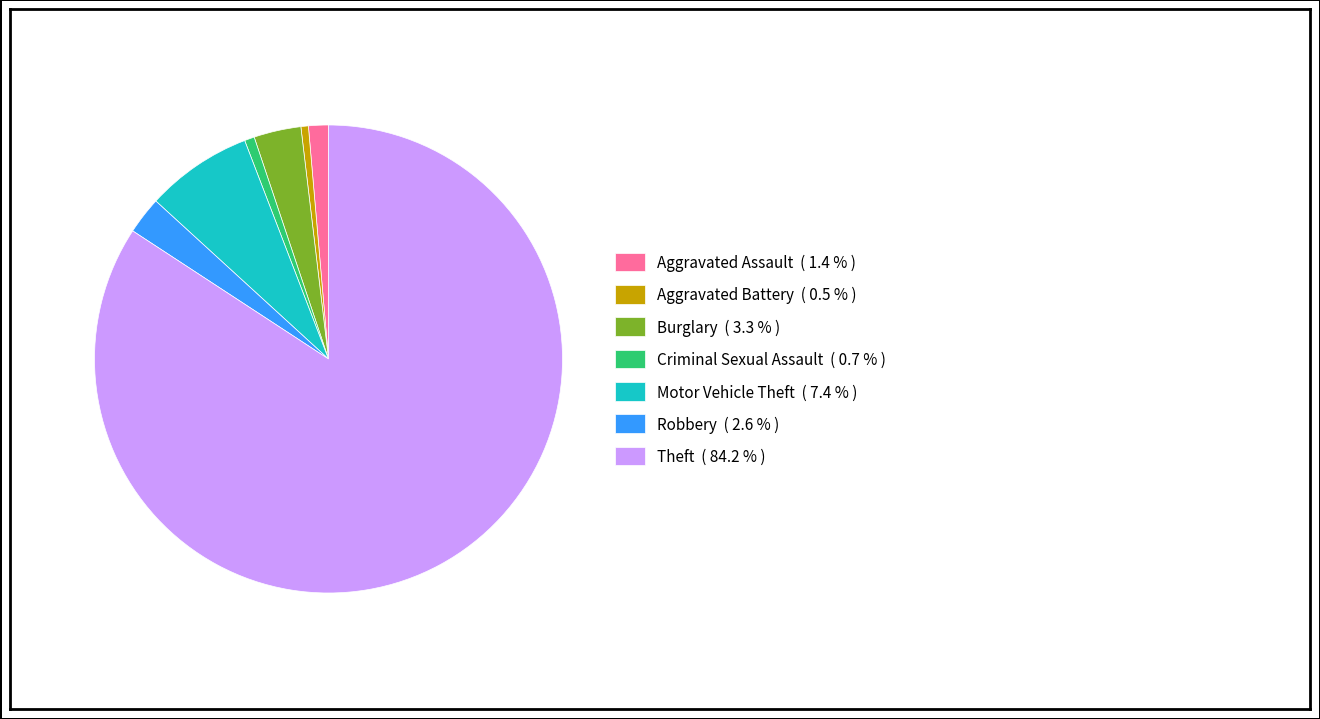

What is the ratio of the value at Theft ( 84.2 % ) to the value at Aggravated Assault ( 1.4 % )?

61.4